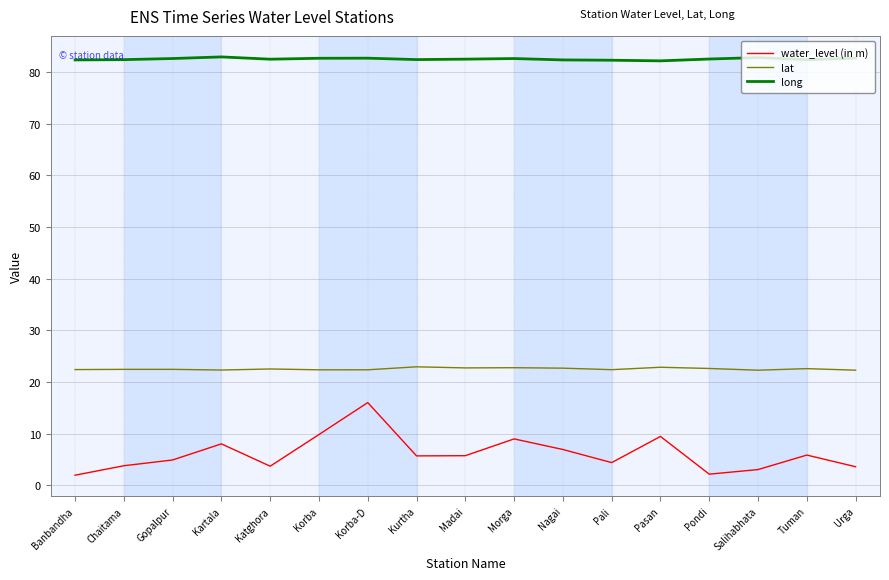

What position from the right is Nagai?

7